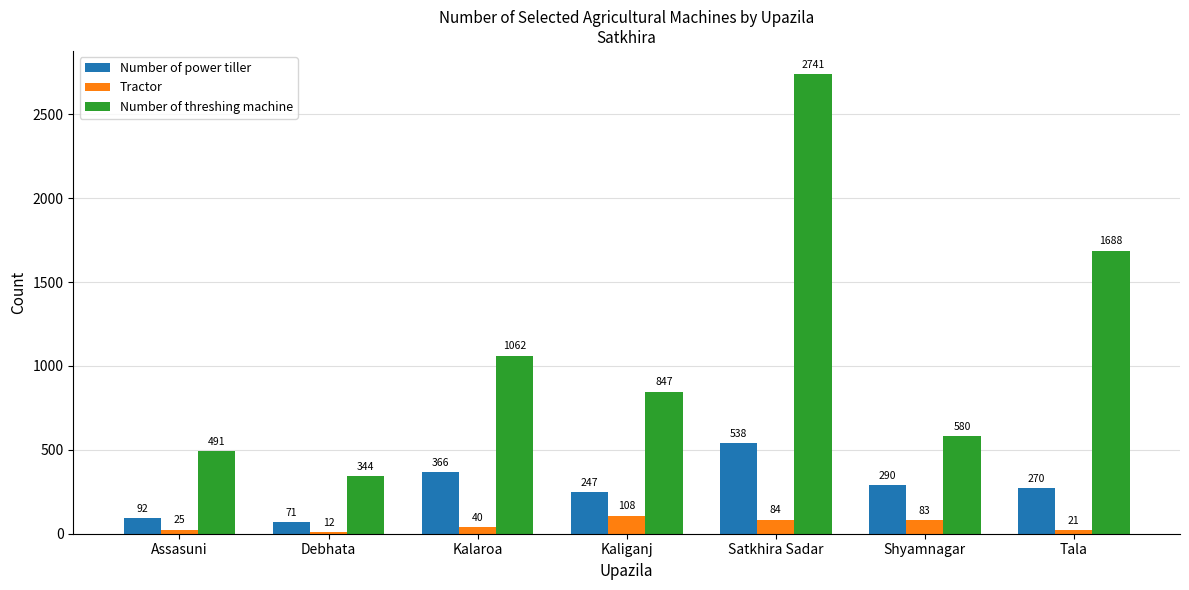

What is the sum of the Number of threshing machine values at Kaliganj and Assasuni?

1338